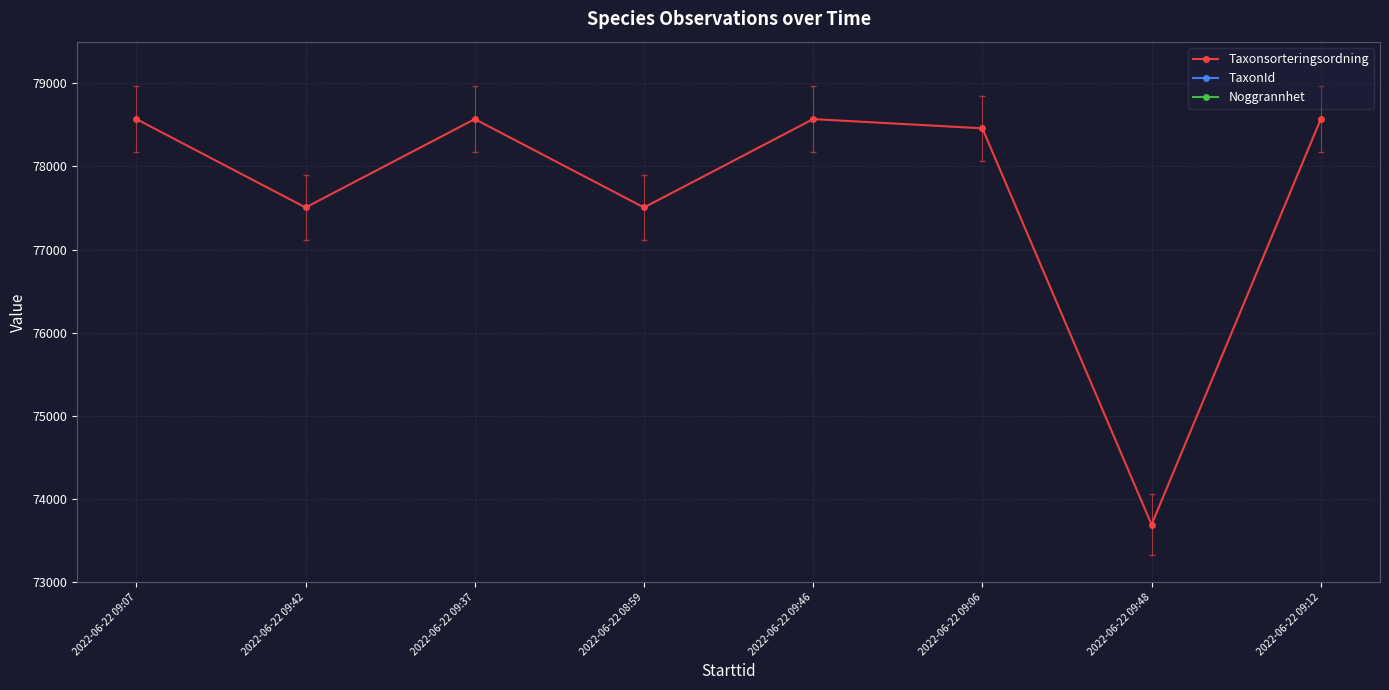

What are all the series names shown in the legend?

Taxonsorteringsordning, TaxonId, Noggrannhet